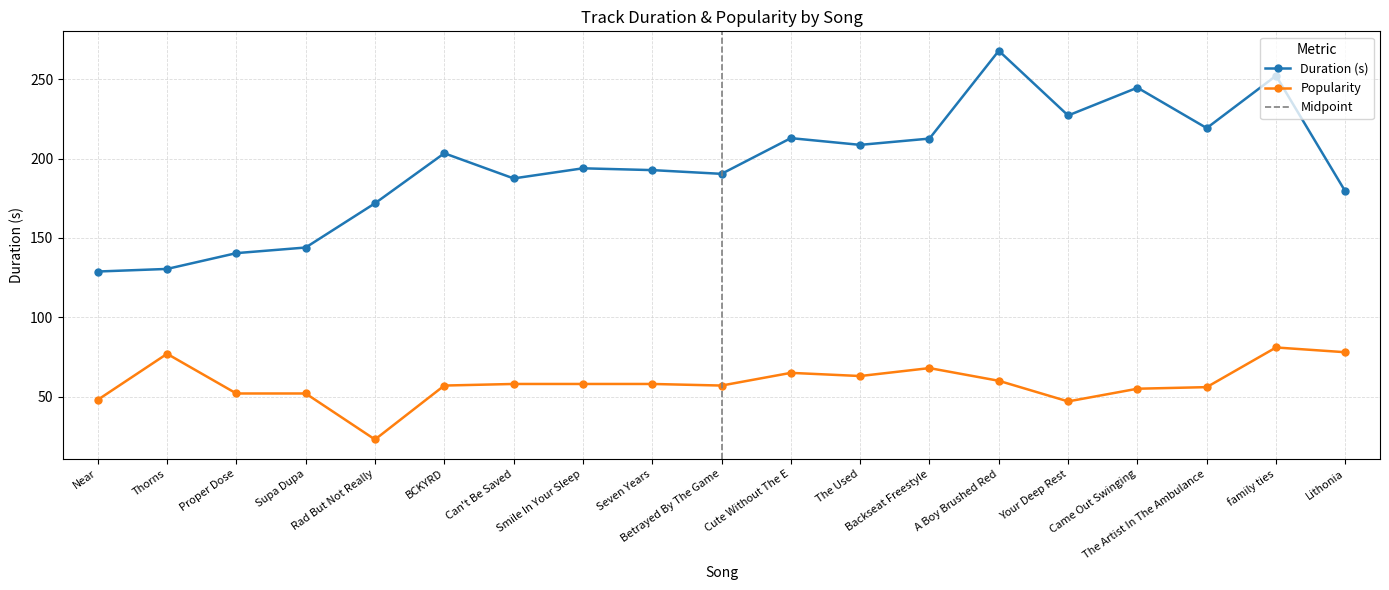

Read the Duration (s) value at Smile In Your Sleep.

193.9